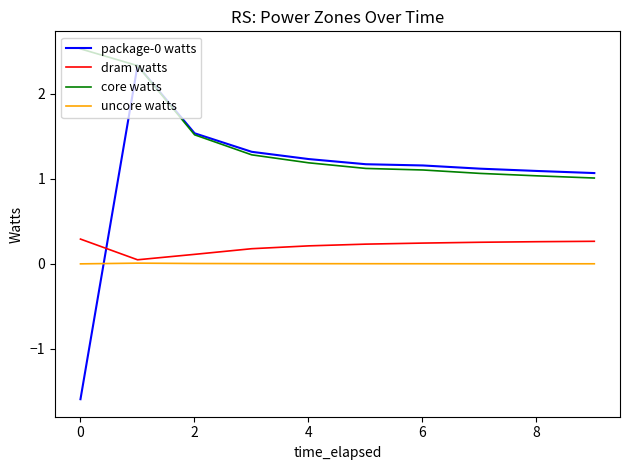

Which series has the largest total across all categories?

core watts